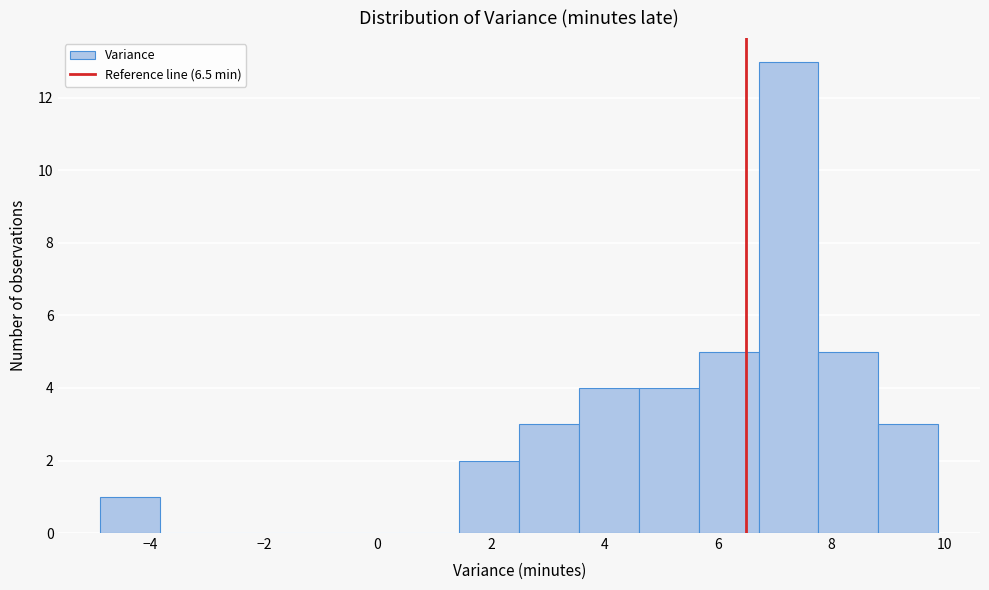

Which range on the x-axis has the tallest bar?

6.8 to 7.8